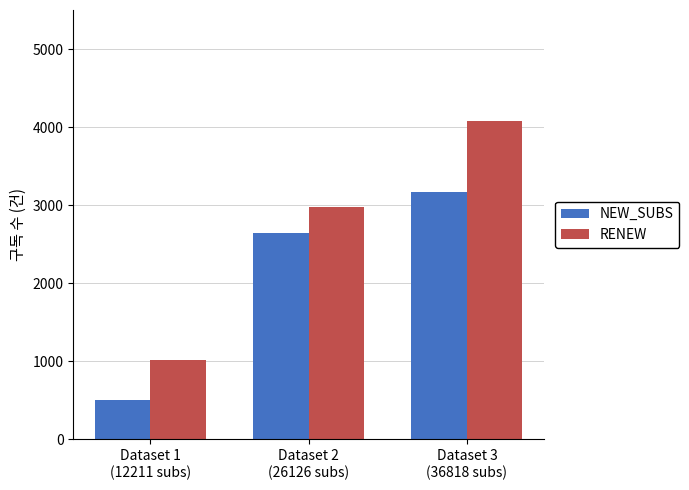

Which series has the widest spread of values?

RENEW